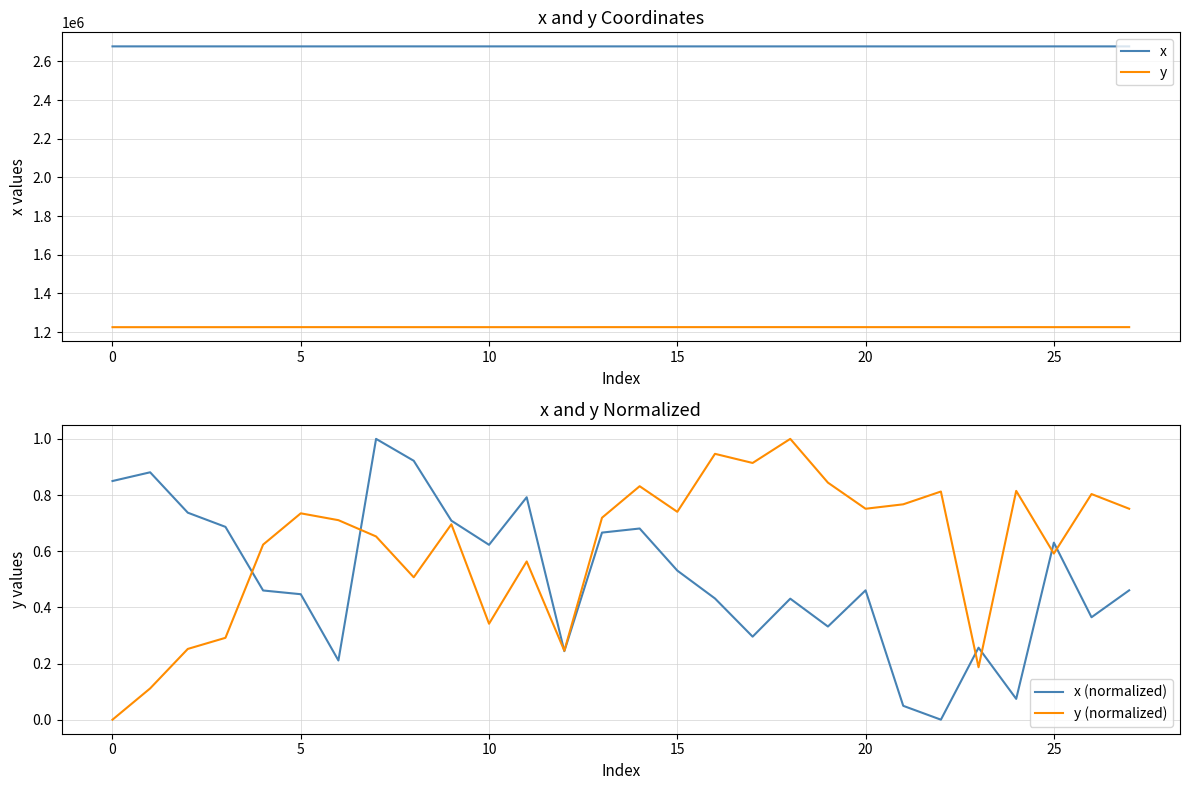

Is it true that y (normalized) equals 0.5 at 10?

False